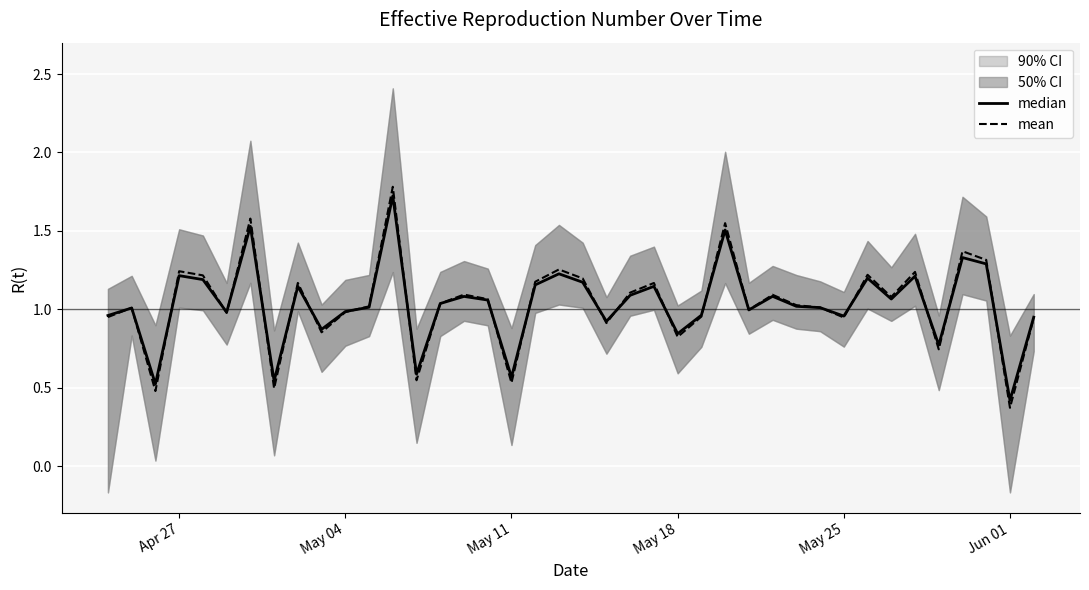

What is the highest value of the mean series?

1.8